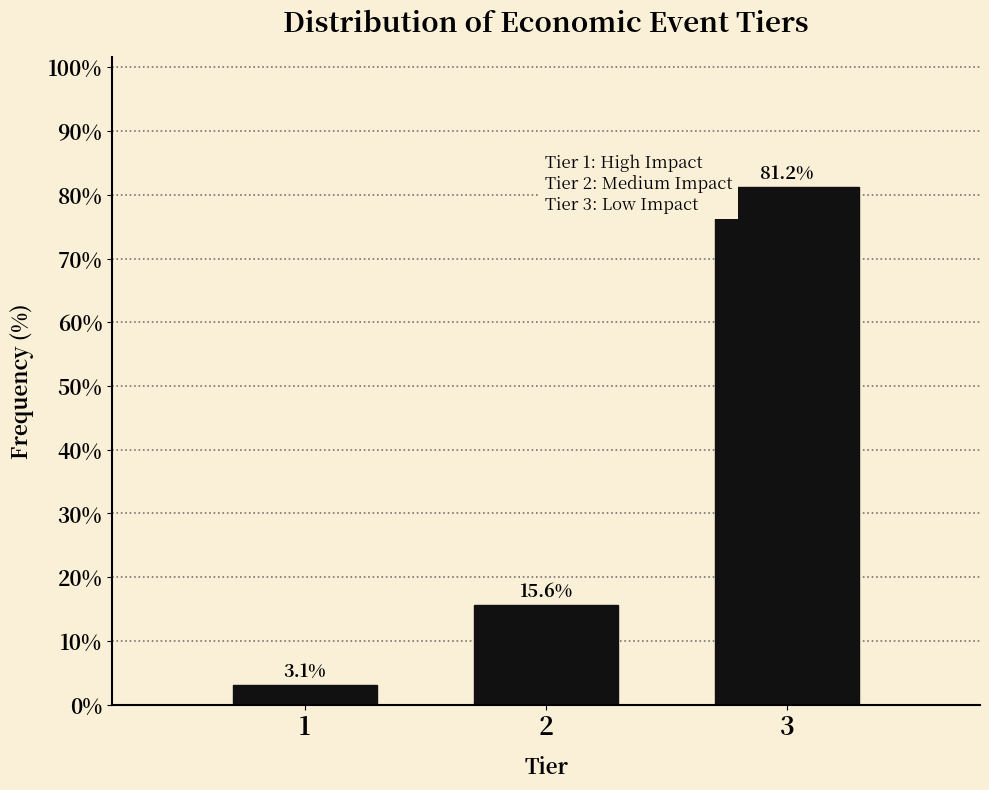

What is the change in value from 1 to 3?

+78.1